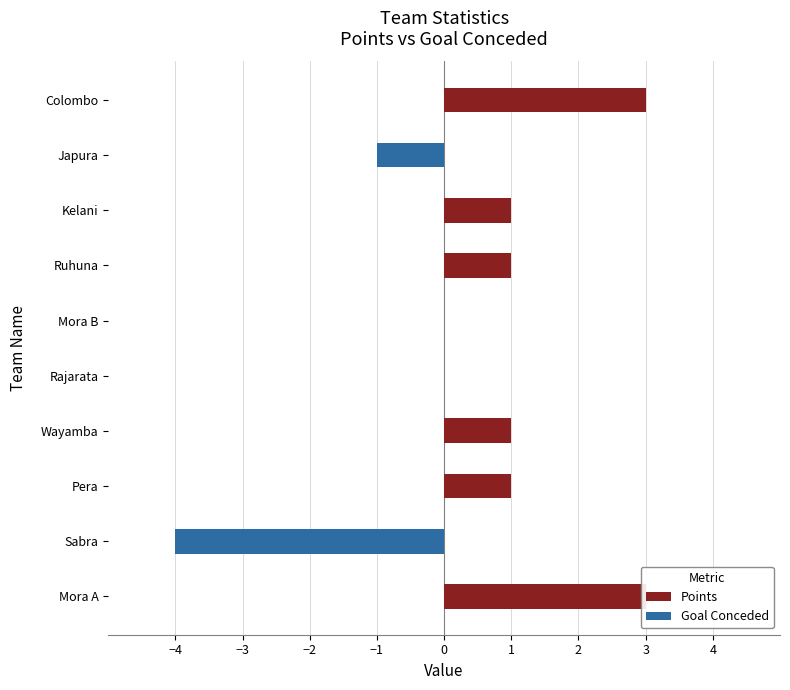

True or false: Goal Conceded has a value of 2 at Pera.

False